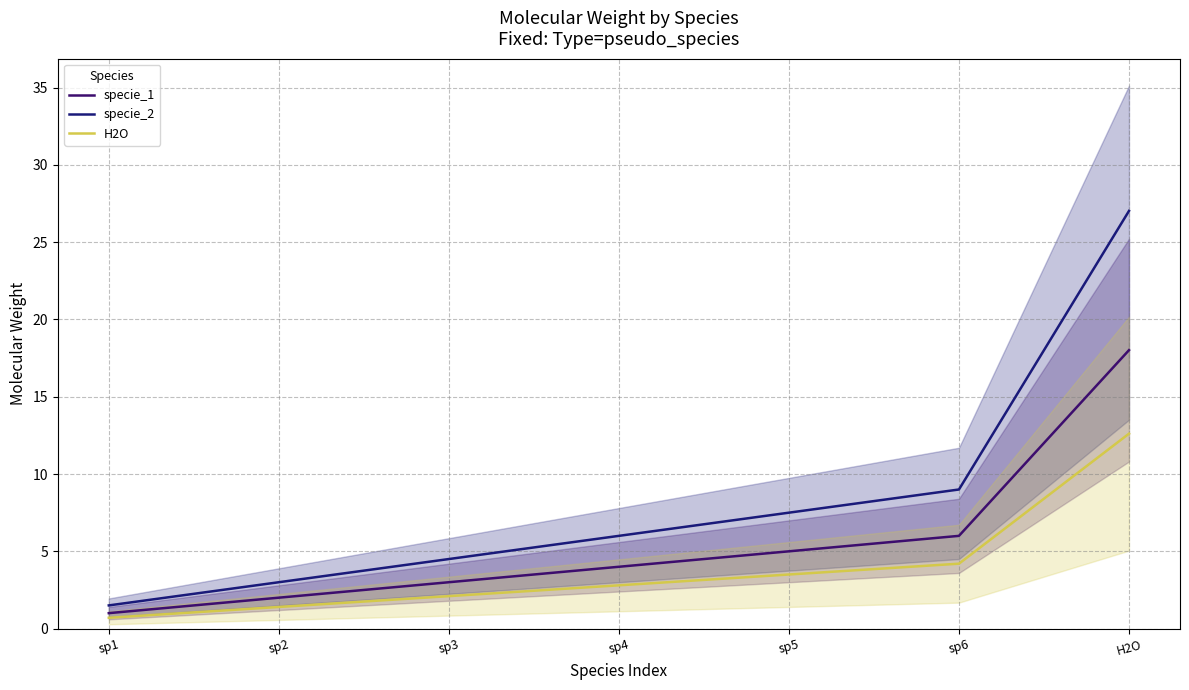

What is the approximate value of H2O at sp1?

0.7